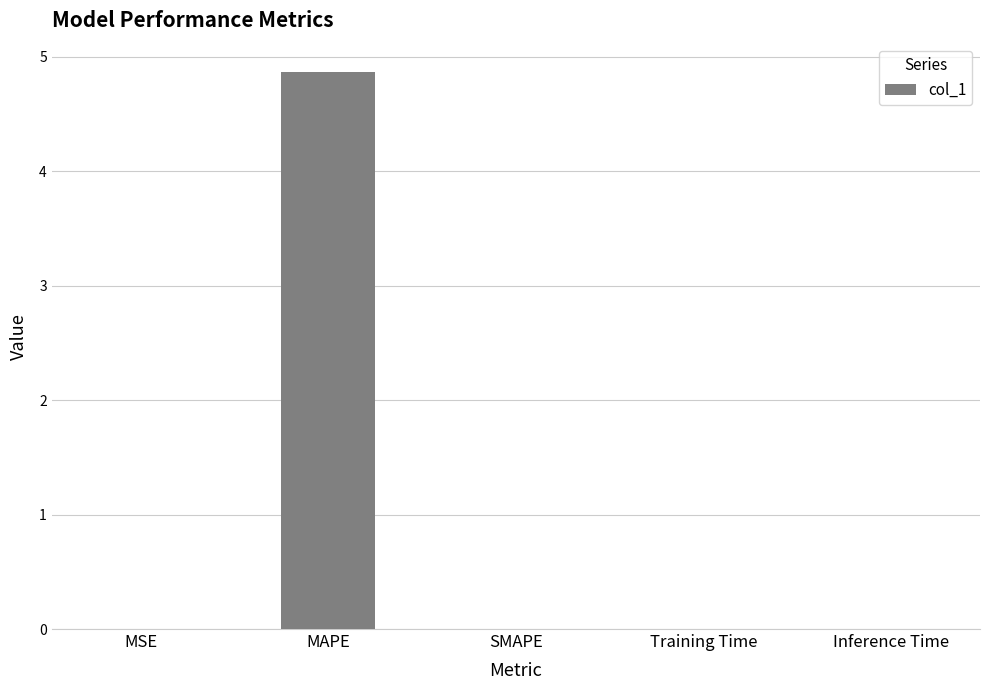

The value at Inference Time is 0.0. True or false?

True